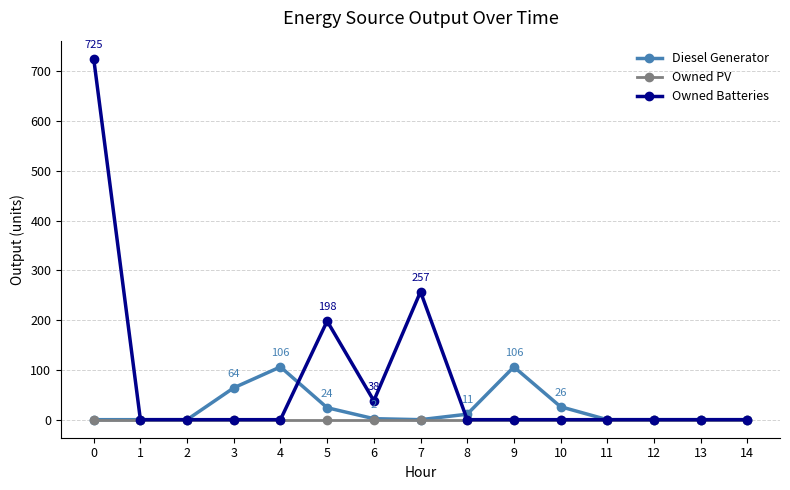

What is the total value across all series at 3?

64